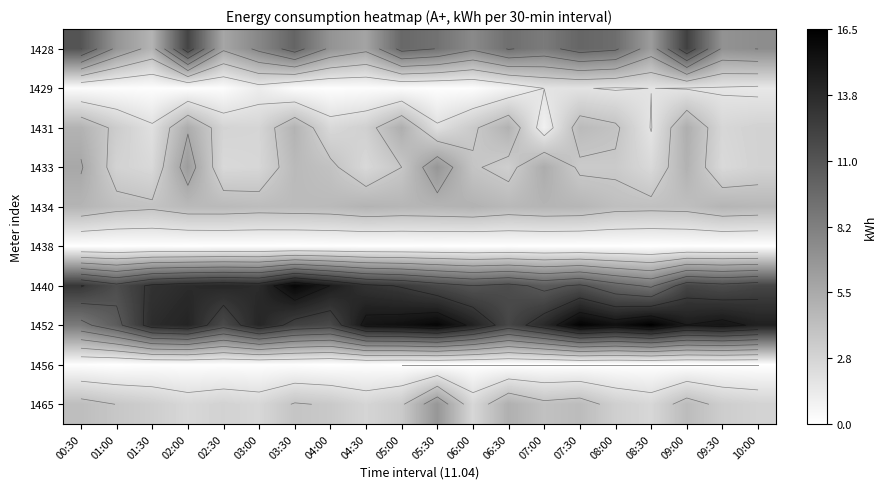

Is it true that 1456 equals -0.1 at 01:00?

False